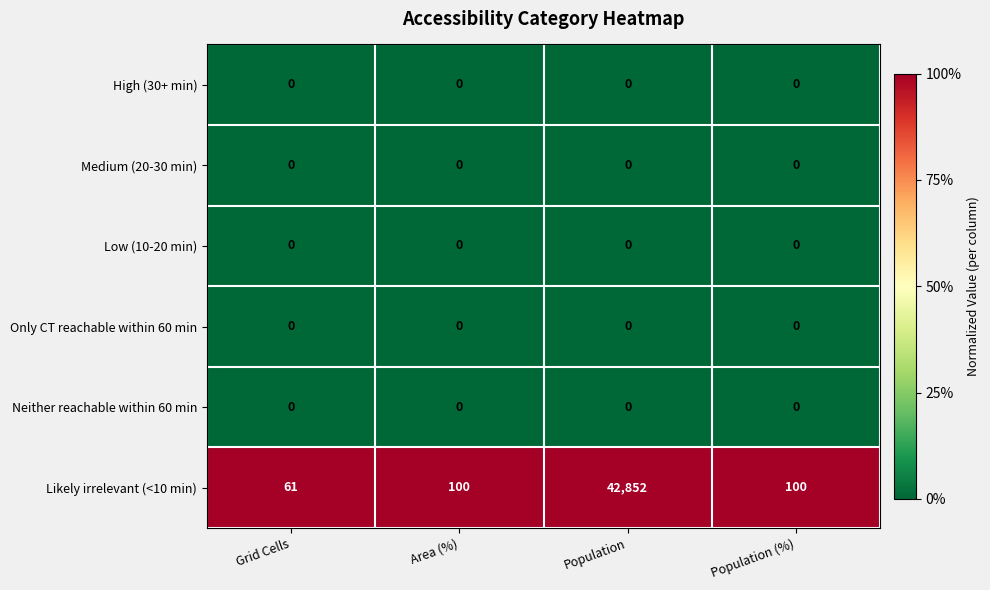

Which series has the largest total across all categories?

Likely irrelevant (<10 min)